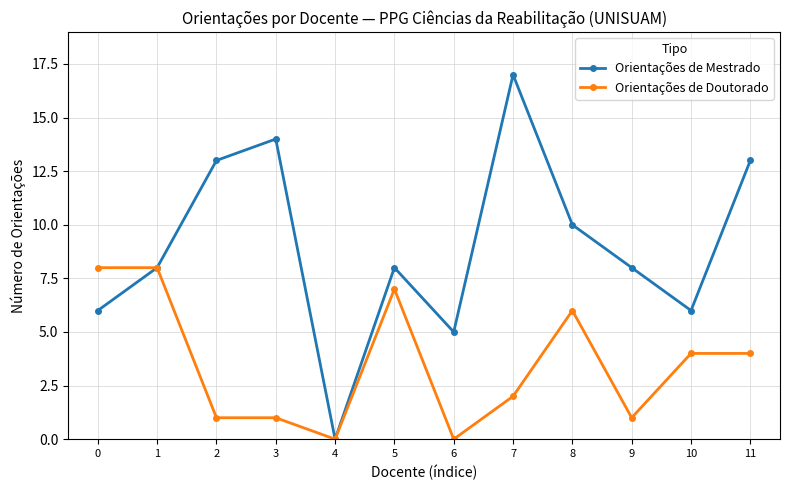

What is the spread (max minus min) of values at 7?

15